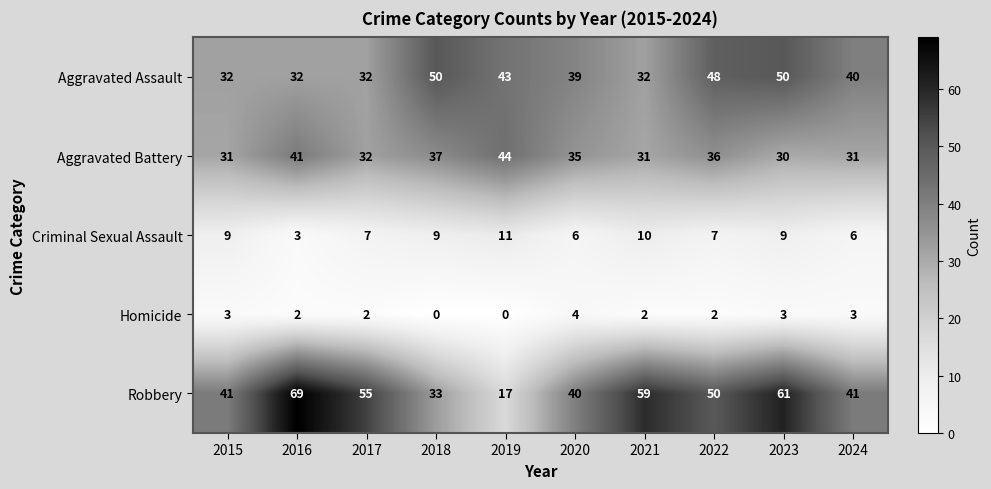

What is the spread (max minus min) of values at 2020?

36